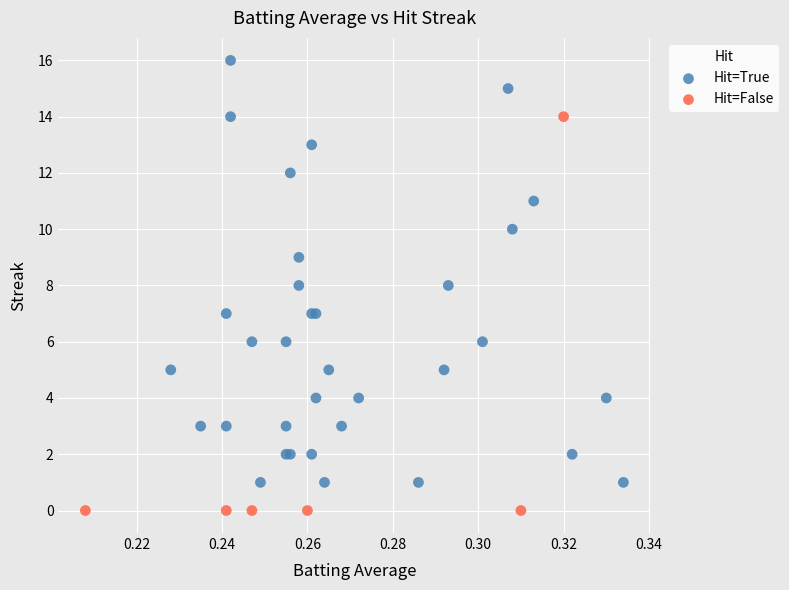

Which series reaches the maximum Y coordinate?

Hit=True